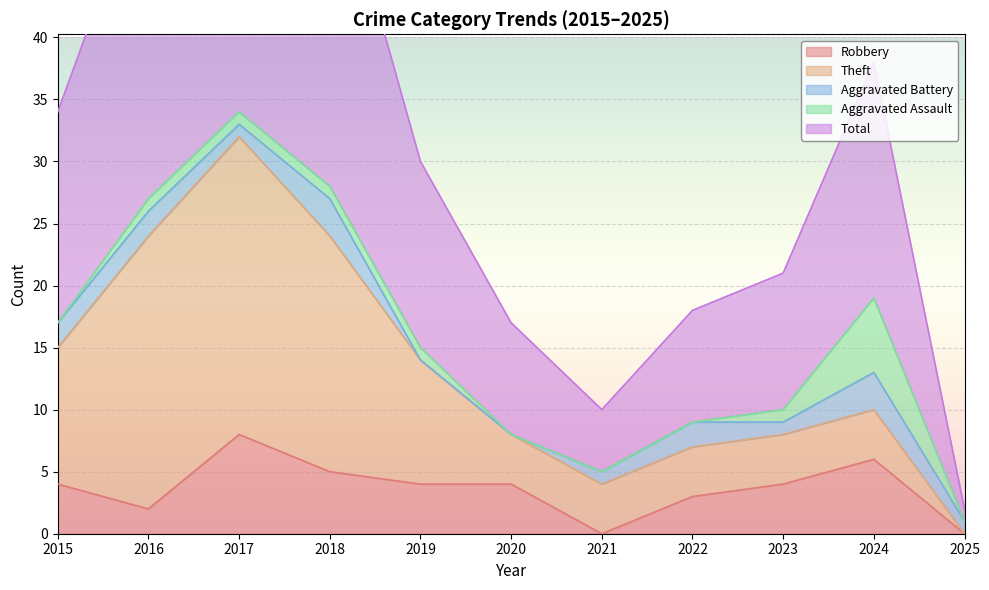

The Aggravated Battery series shows 2 at 2017. True or false?

False